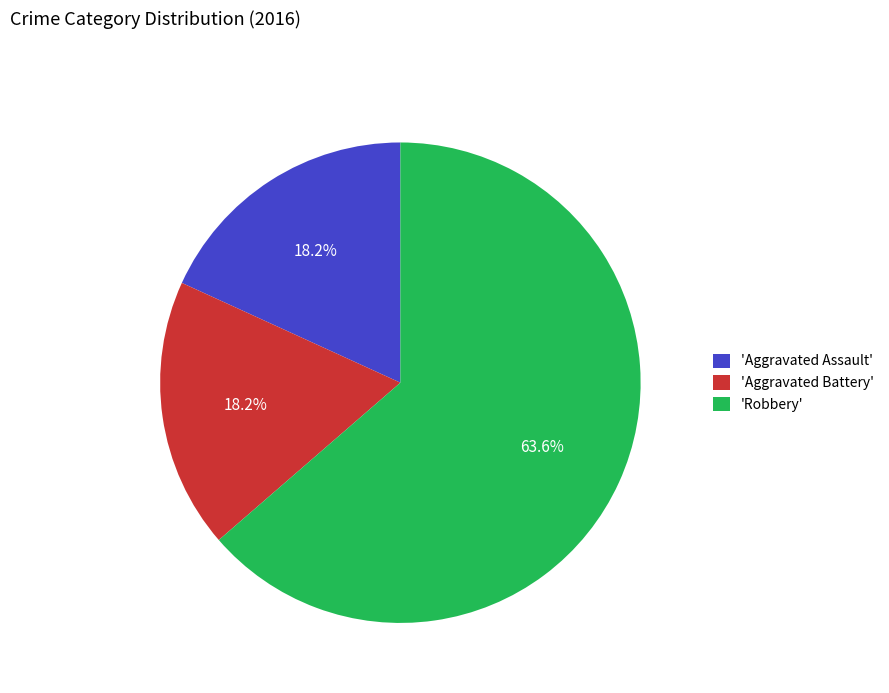

What is the ratio of the value at 'Robbery' to the value at 'Aggravated Battery'?

3.5